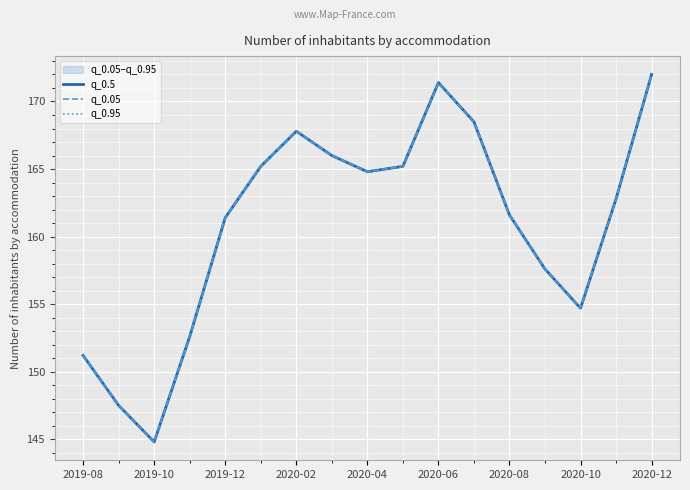

Which has a higher value, 2019-10 or 2020-04?

2020-04